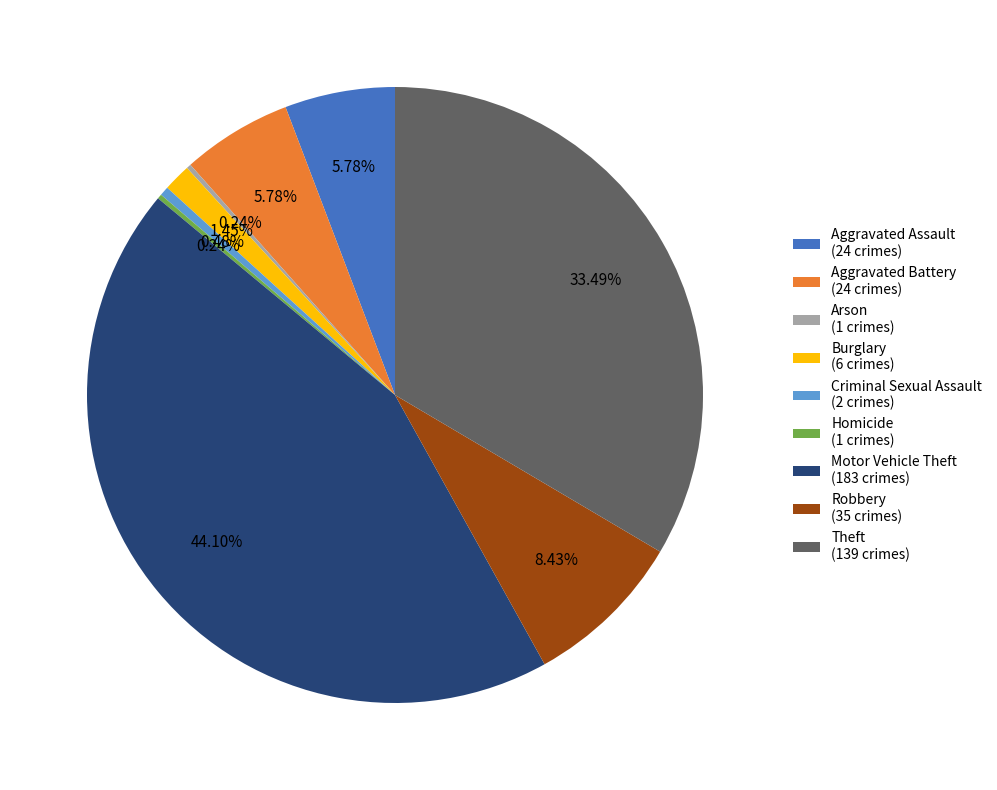

Do Aggravated Battery (24 crimes) and Theft (139 crimes) together represent more than half of the pie?

No